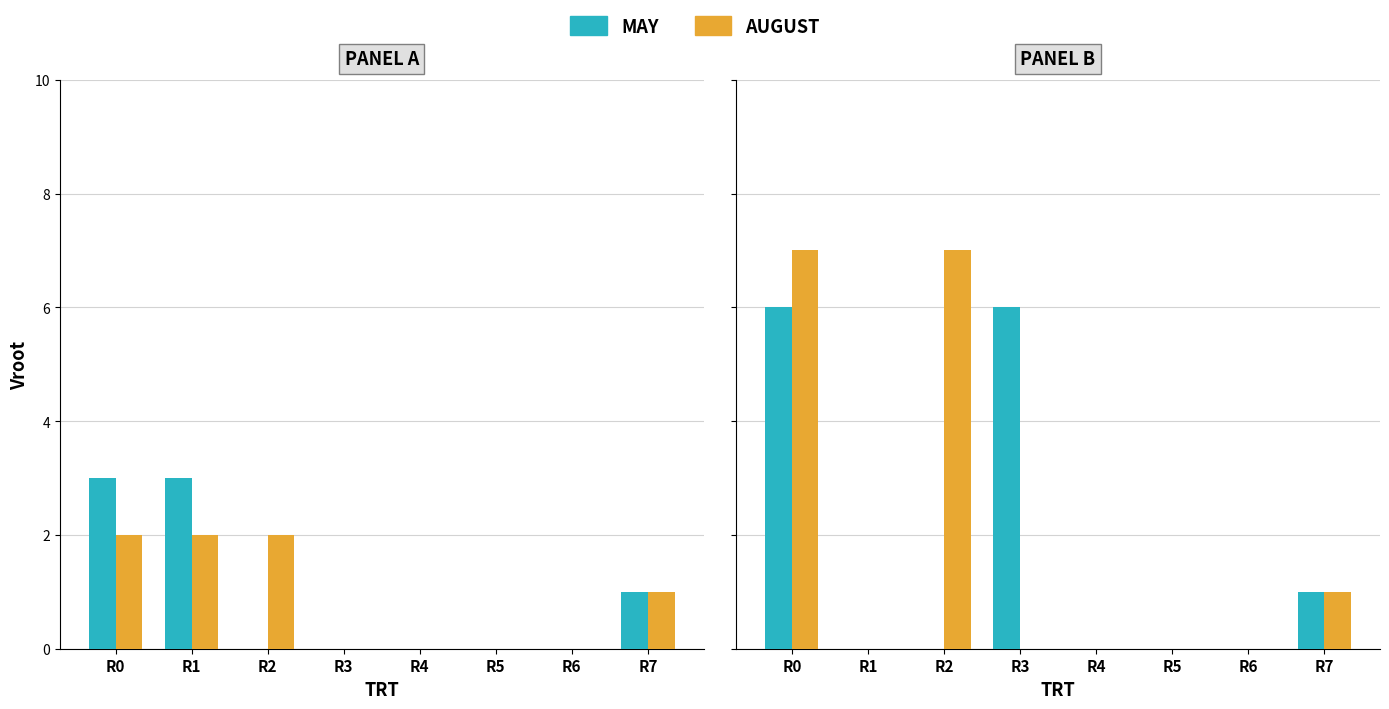

Between R6 and R3, which is larger?

R3